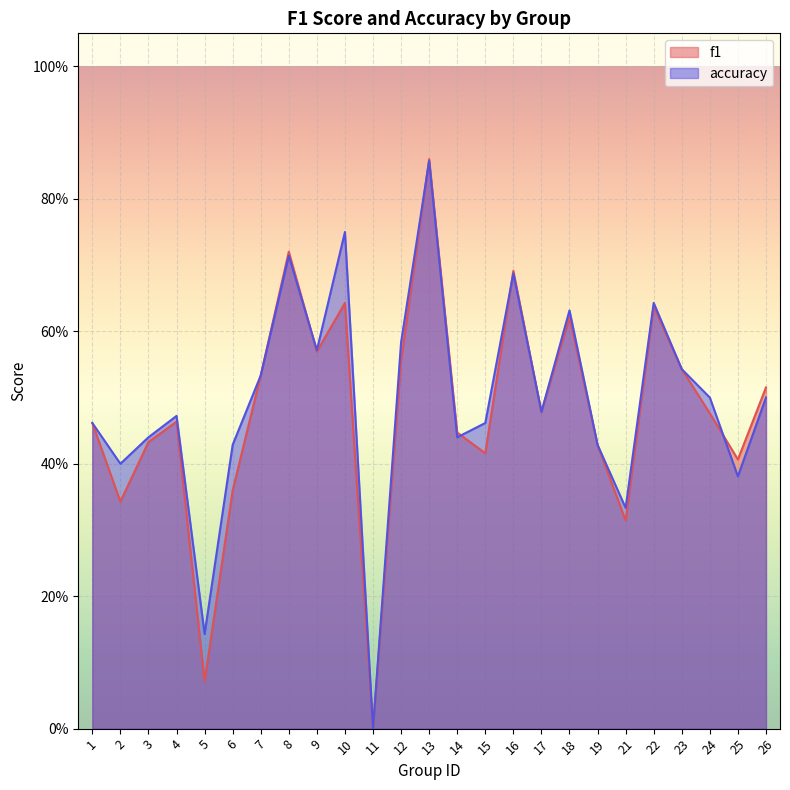

Where do accuracy and f1 first cross each other?

8 and 9